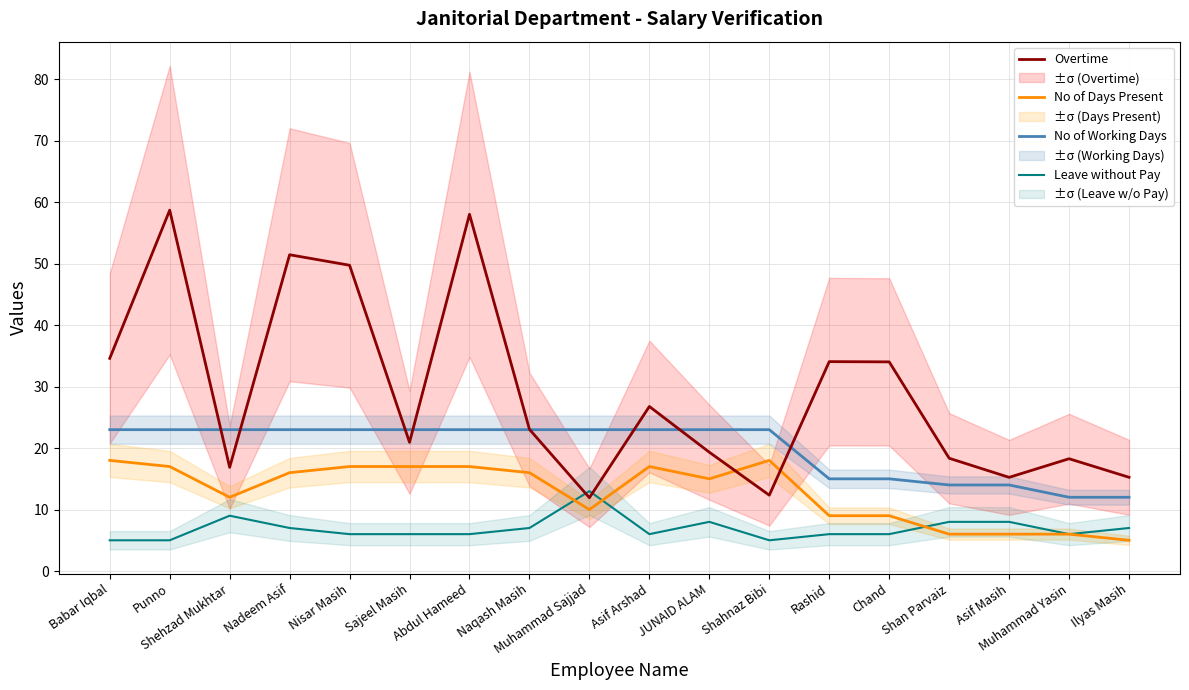

What is the difference between the maximum and minimum values in the No of Working Days series?

11.0